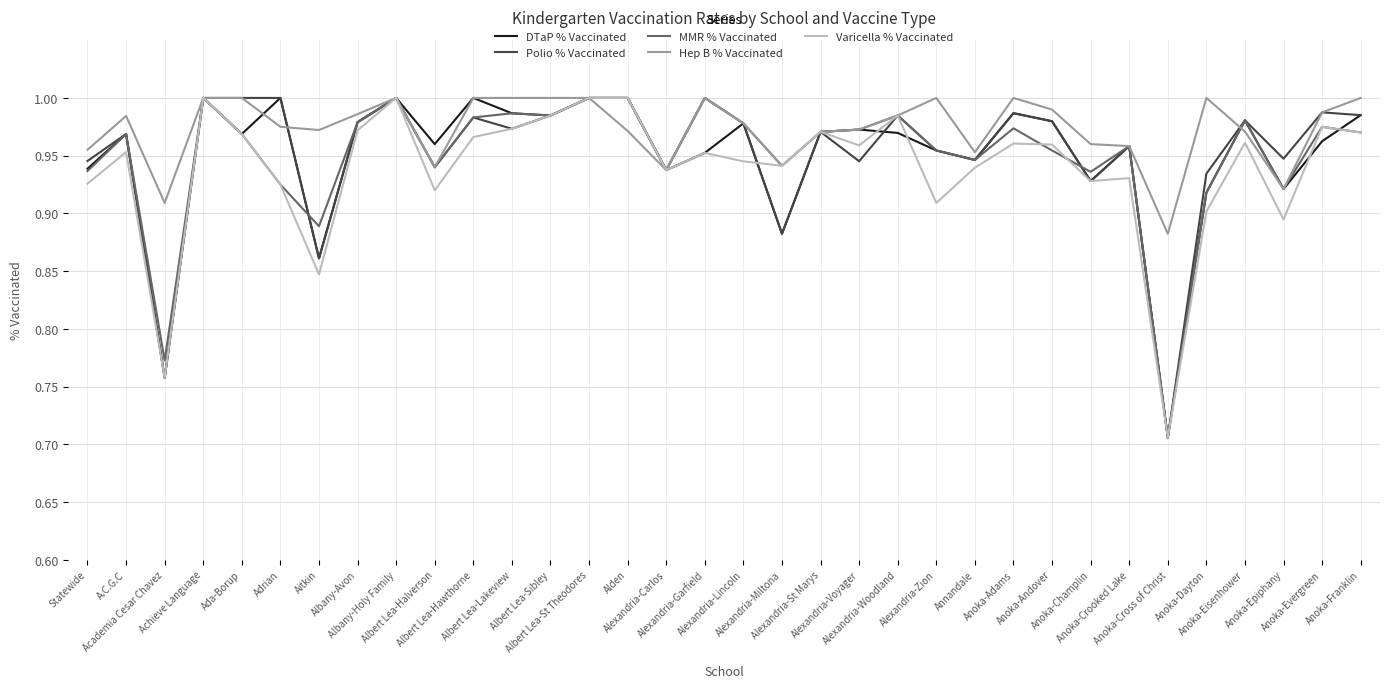

Which series has the largest total across all categories?

Hep B % Vaccinated